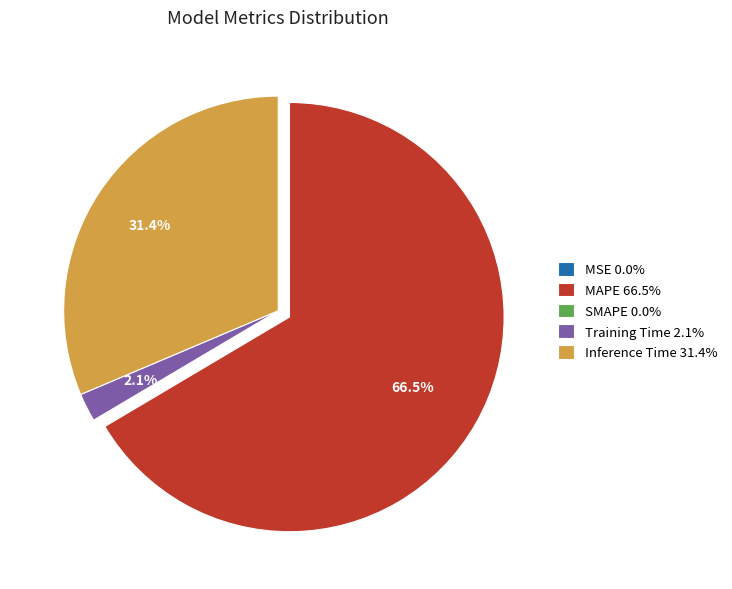

How much of the chart is everything except Training Time 2.1%?

97.9%